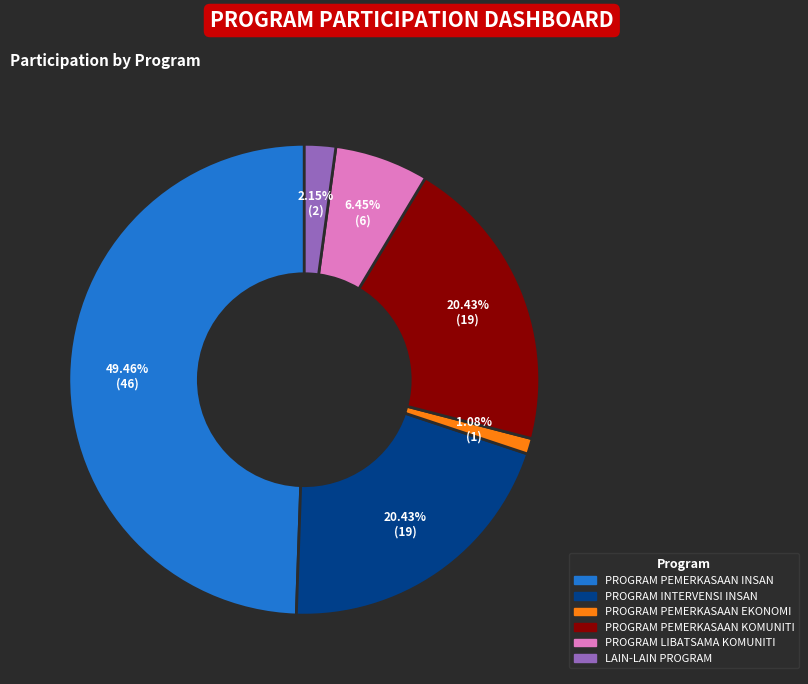

Count the number of slices in the pie.

6